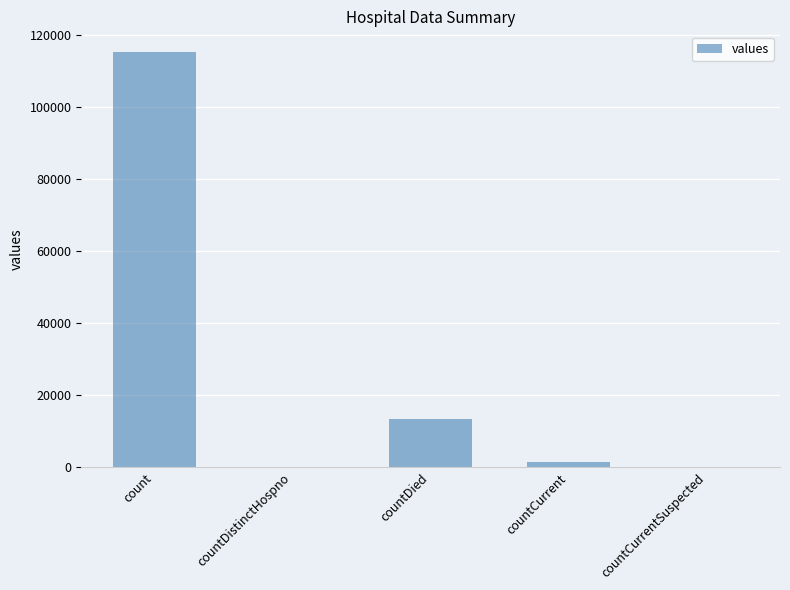

What is the ratio of the value at countDied to the value at count?

0.1